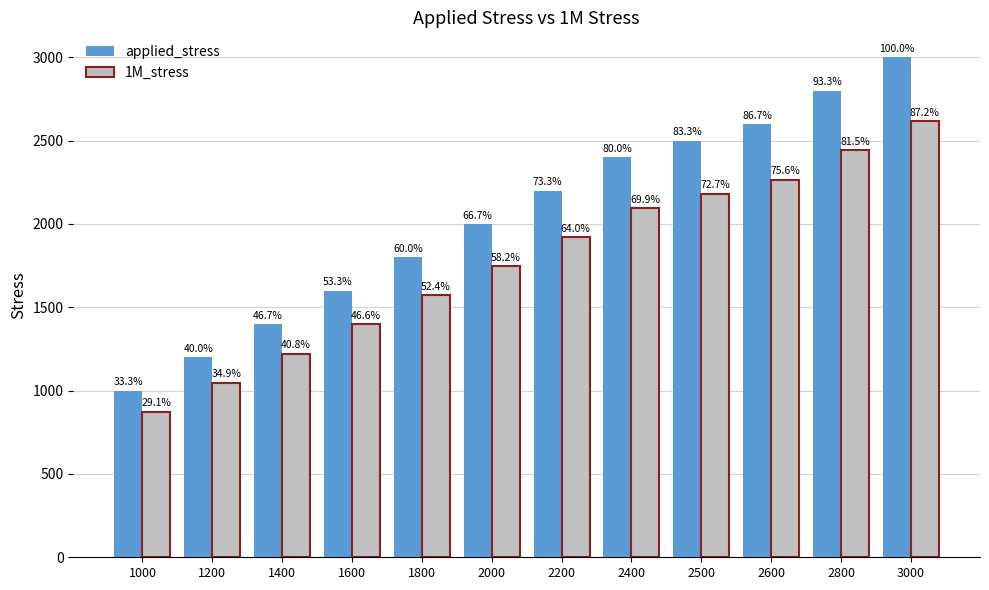

How many bars are there in each group?

2